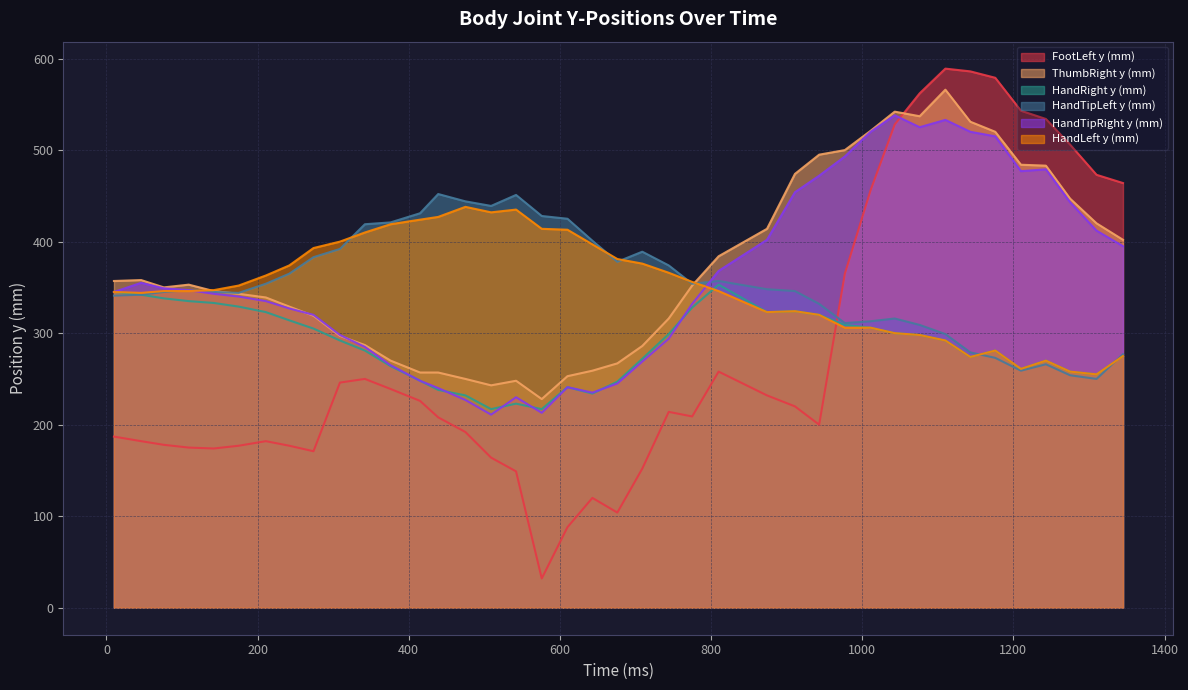

Reading right to left, transcribe all the data shown in this chart.

FootLeft y (mm): 464	473	506	534	543	579	586	589	562	528	456	365	200	220	232	258	209	214	152	104	120	88	32	149	164	192	208	226	239	250	246	171	177	182	177	174	175	178	182	187
ThumbRight y (mm): 402	420	447	483	484	520	531	566	537	542	521	500	495	474	414	384	352	316	286	267	259	253	228	248	243	250	257	257	270	287	297	319	329	339	343	346	353	350	358	357
HandRight y (mm): 275	255	258	270	261	281	274	292	298	300	306	309	320	324	323	353	328	299	272	247	234	241	217	223	217	232	238	248	264	281	292	305	314	323	329	333	335	338	342	345
HandTipLeft y (mm): 277	250	254	266	259	273	279	299	309	316	313	311	332	346	348	357	354	374	389	378	401	425	428	451	439	444	452	431	421	419	392	383	365	354	344	345	347	345	342	341
HandTipRight y (mm): 395	412	443	479	477	515	520	533	525	538	520	493	472	454	402	368	332	294	269	245	235	241	213	230	211	227	240	248	265	285	298	320	327	335	340	343	347	349	355	345
HandLeft y (mm): 275	255	258	270	261	281	274	292	298	300	306	306	320	324	323	346	356	366	376	381	397	413	414	435	432	438	427	424	419	410	400	393	374	363	352	347	346	346	344	345